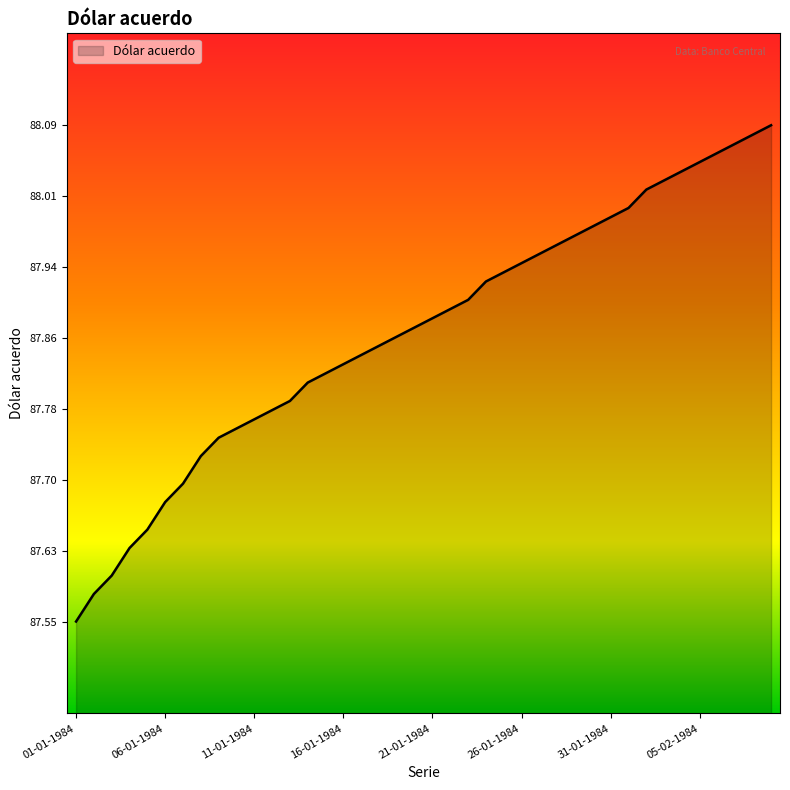

What is the difference between the maximum and minimum values?

0.5